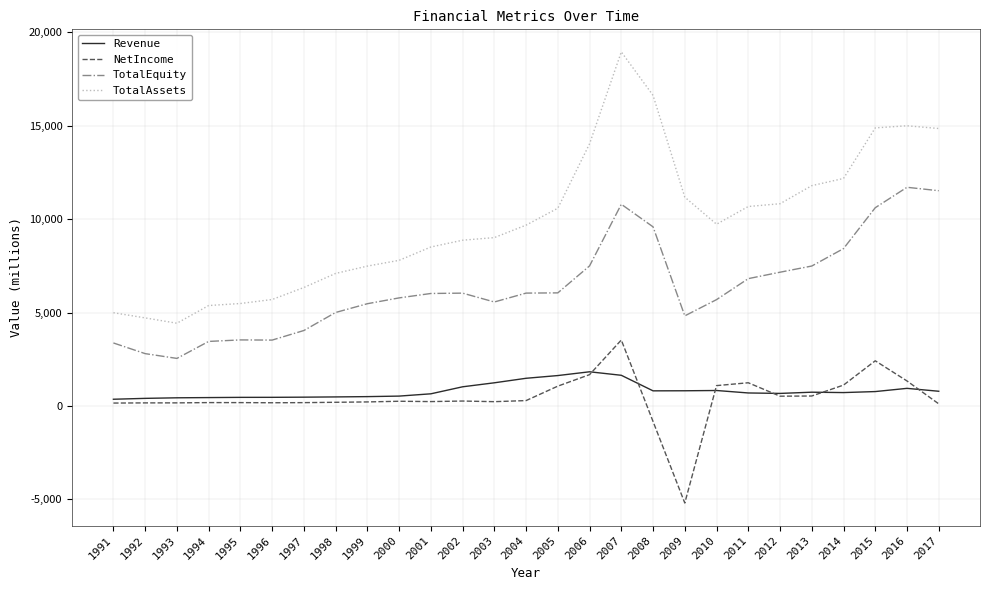

At which label does TotalAssets reach its peak?

2007